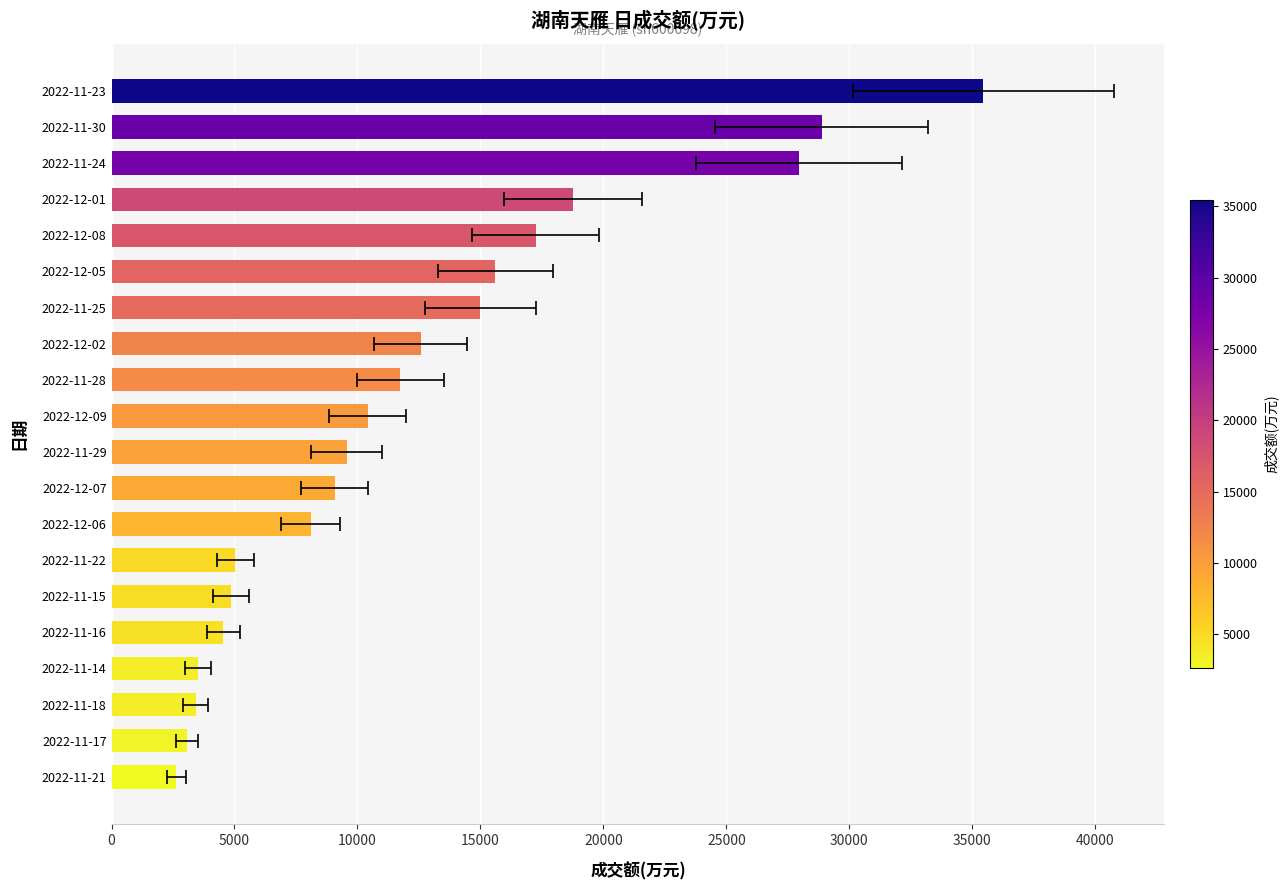

What is the average value?

12372